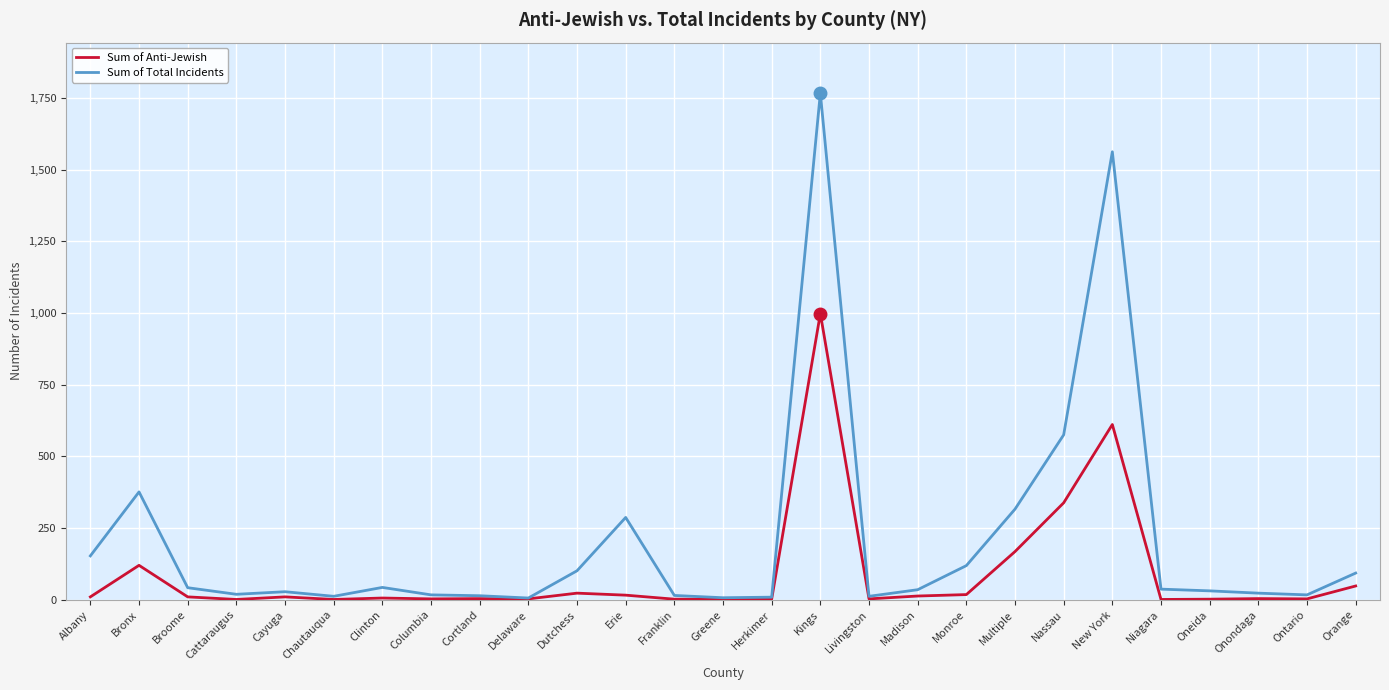

What is the maximum value shown in the chart?

1766